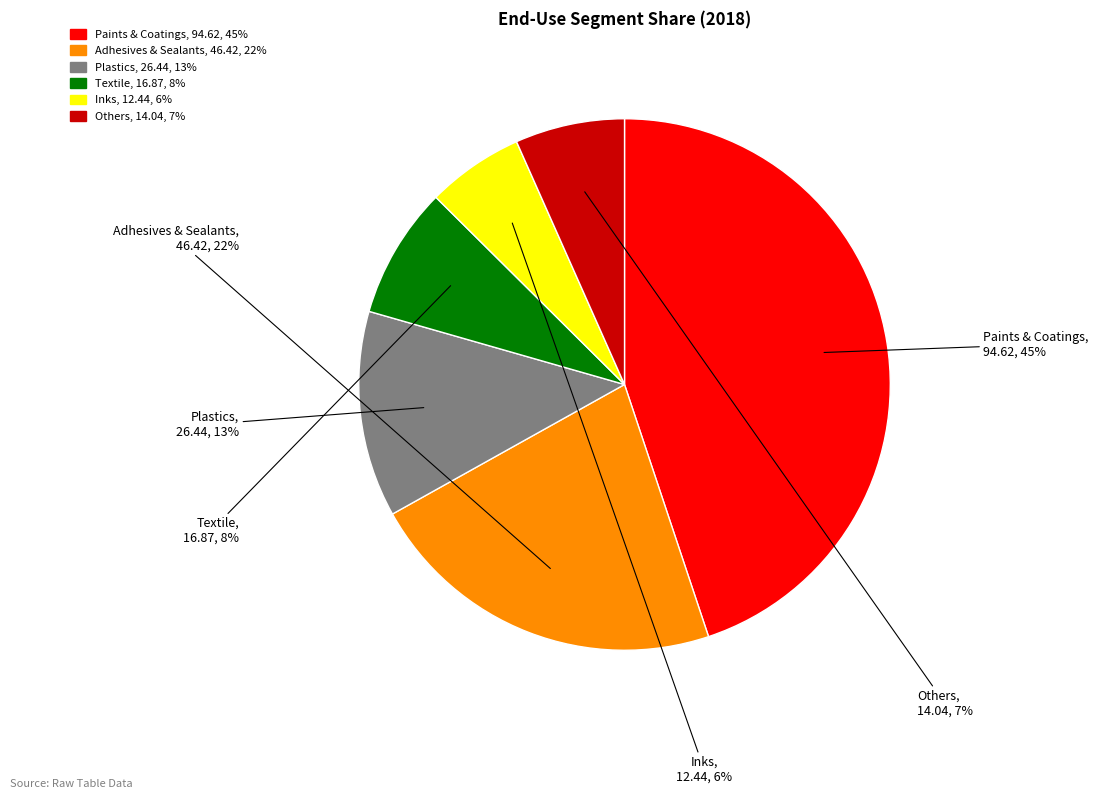

True or false: Textile accounts for 1% of the total.

False